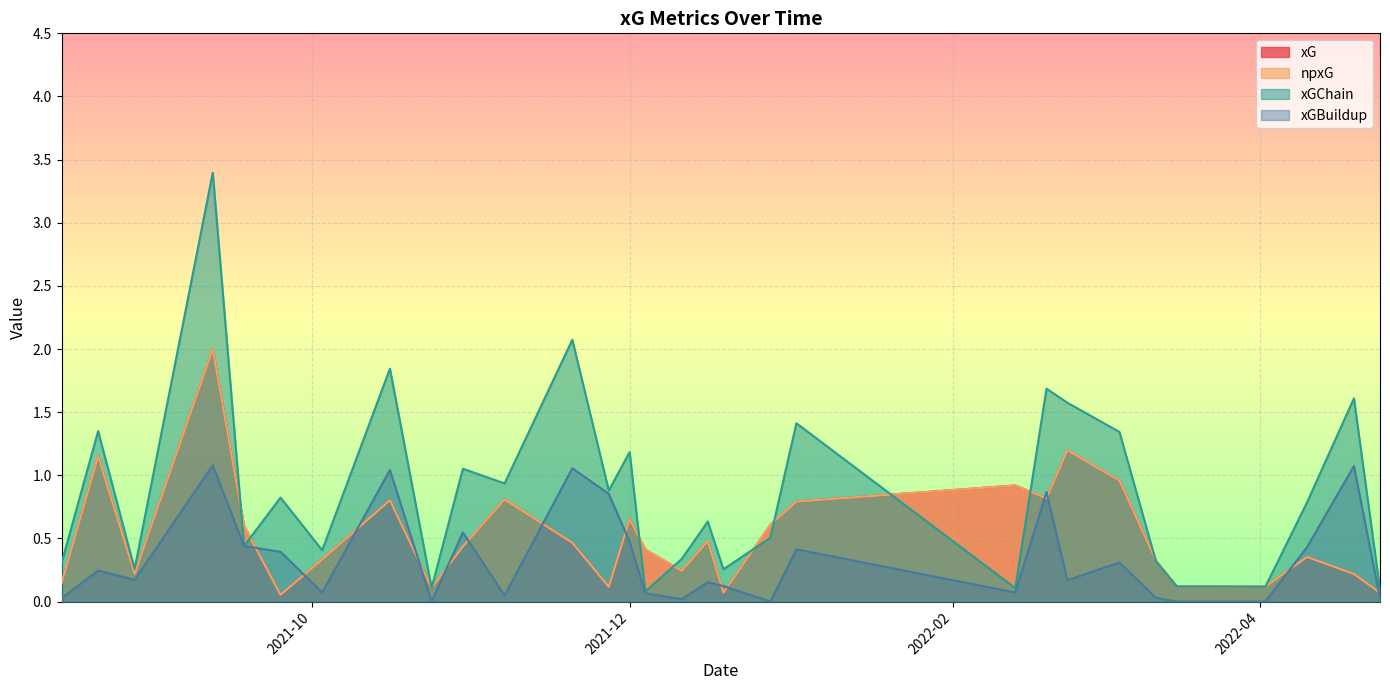

How many series are shown in this chart?

4